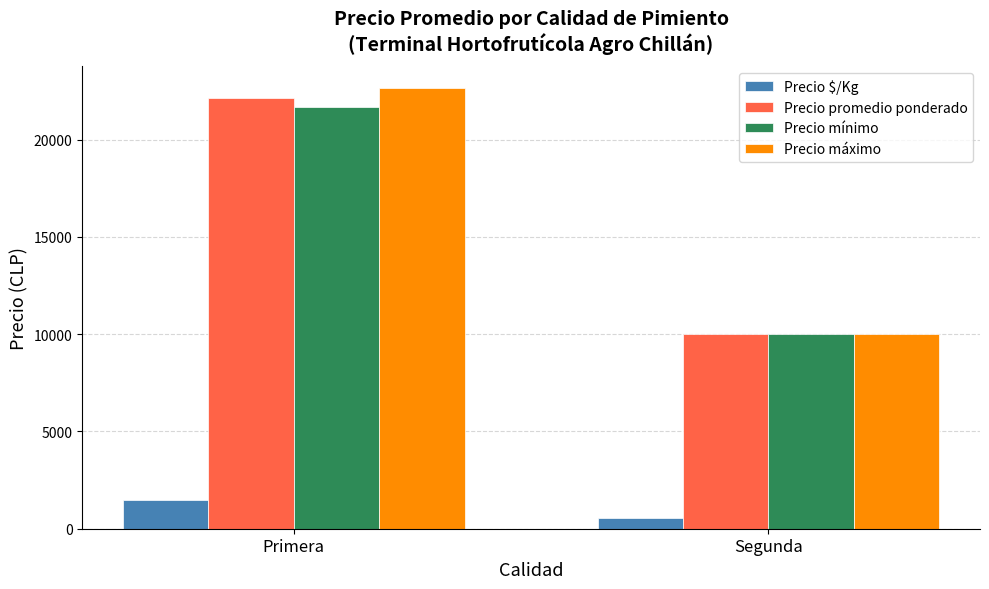

How many groups of bars are there?

2